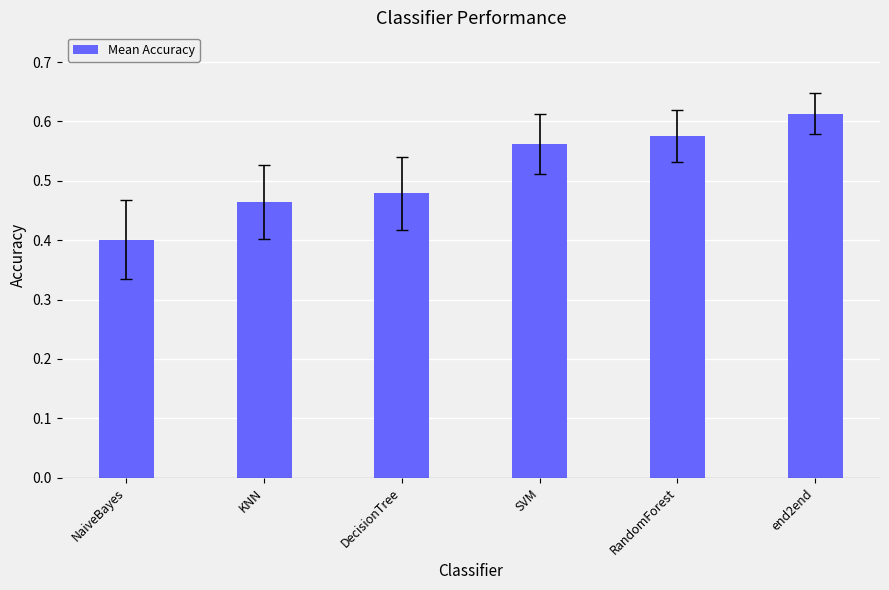

What position from the right is end2end?

1